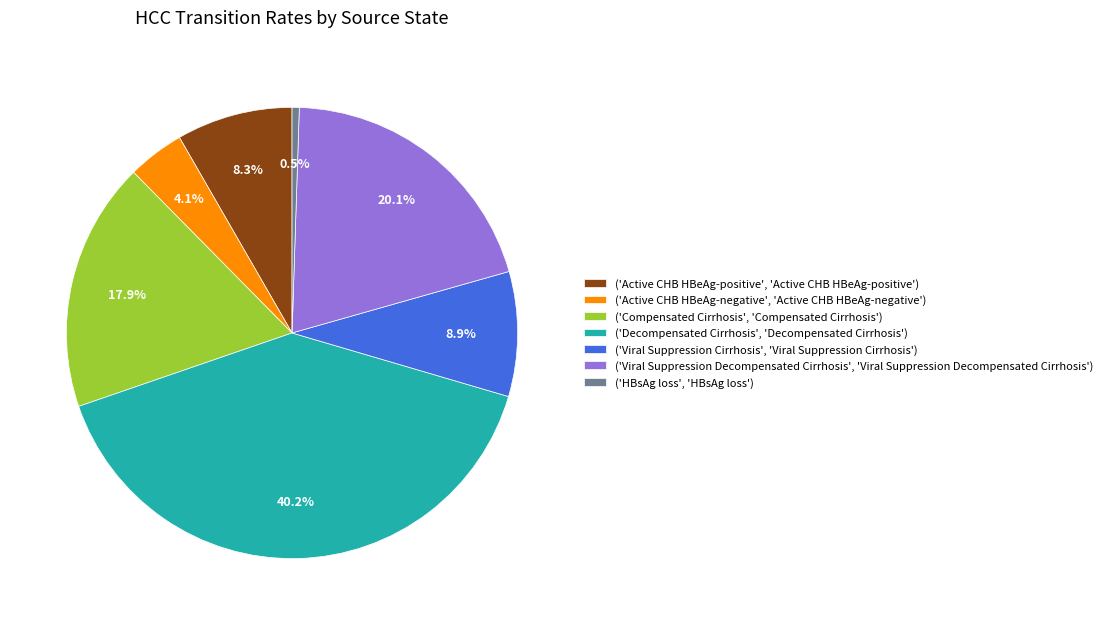

Does any single category account for the majority?

No